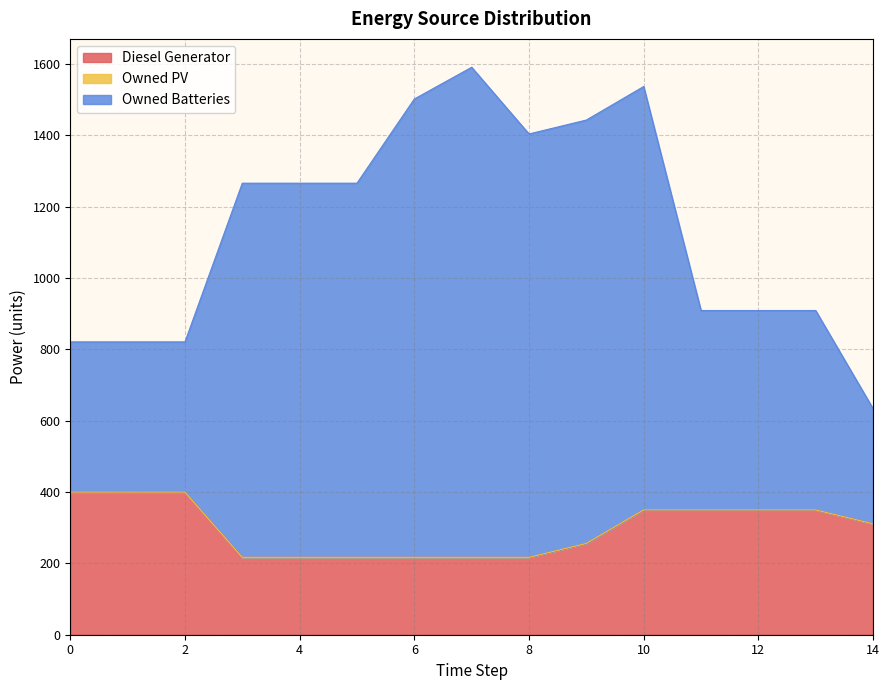

At how many categories does at least one series exceed 1532?

2